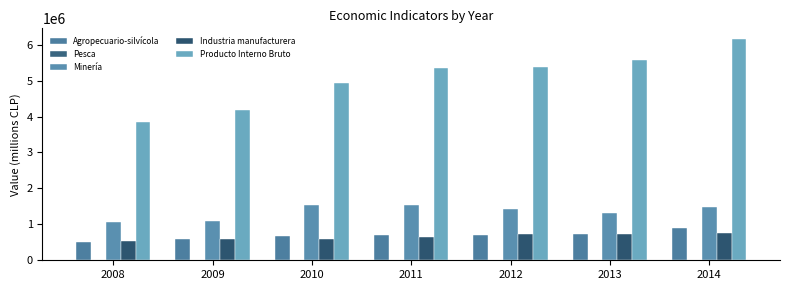

What is the difference between the second highest and second lowest values in the Agropecuario-silvícola series?

149593